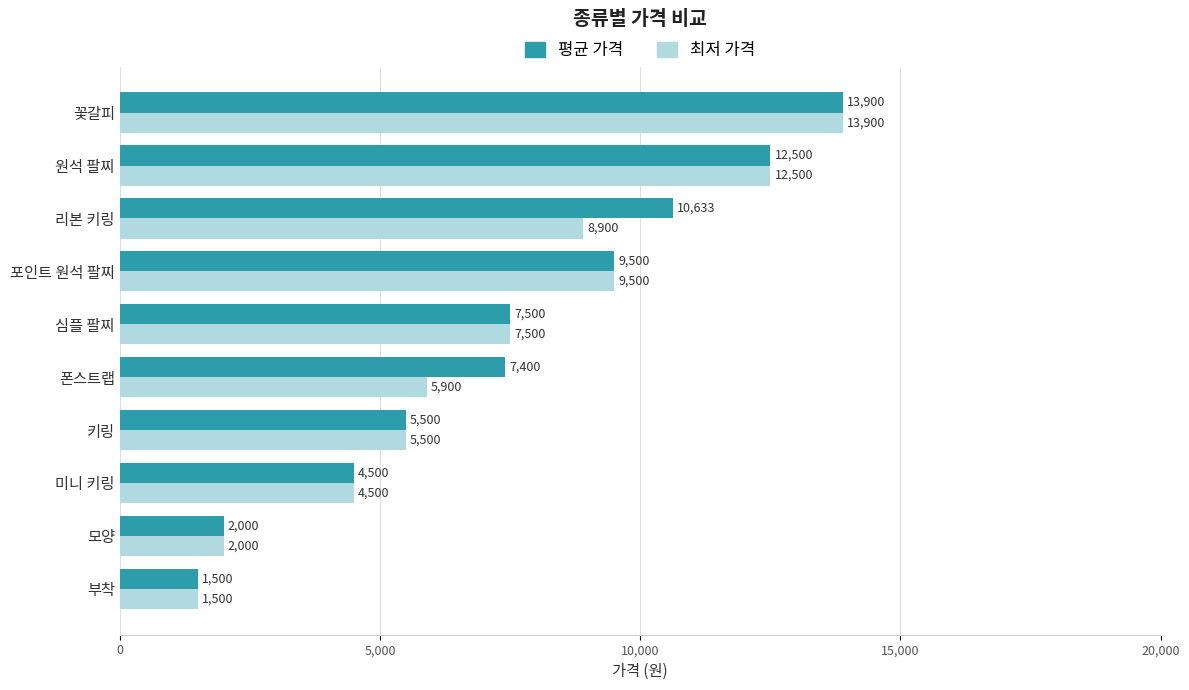

Rank the series by their average value, from highest to lowest.

평균 가격, 최저 가격